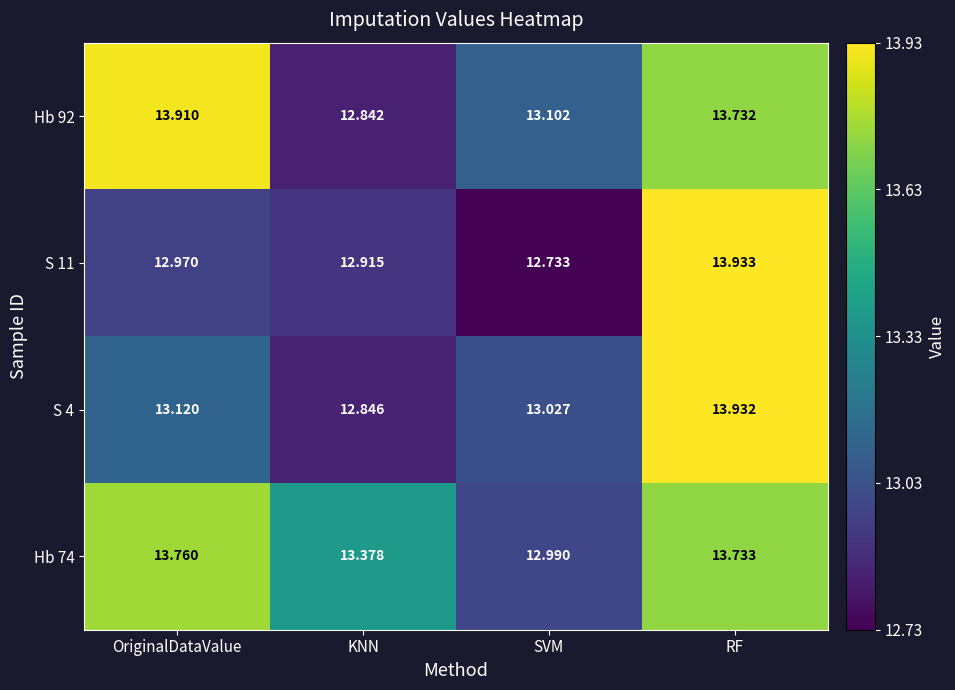

Which label corresponds to the largest value in the chart?

RF